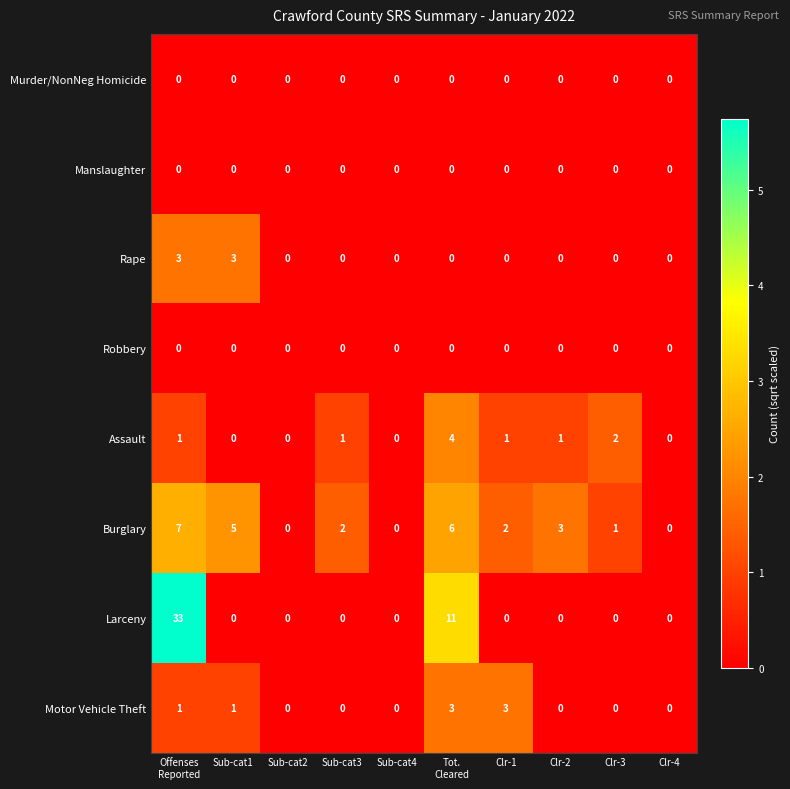

What is the sum of all Assault values?

10